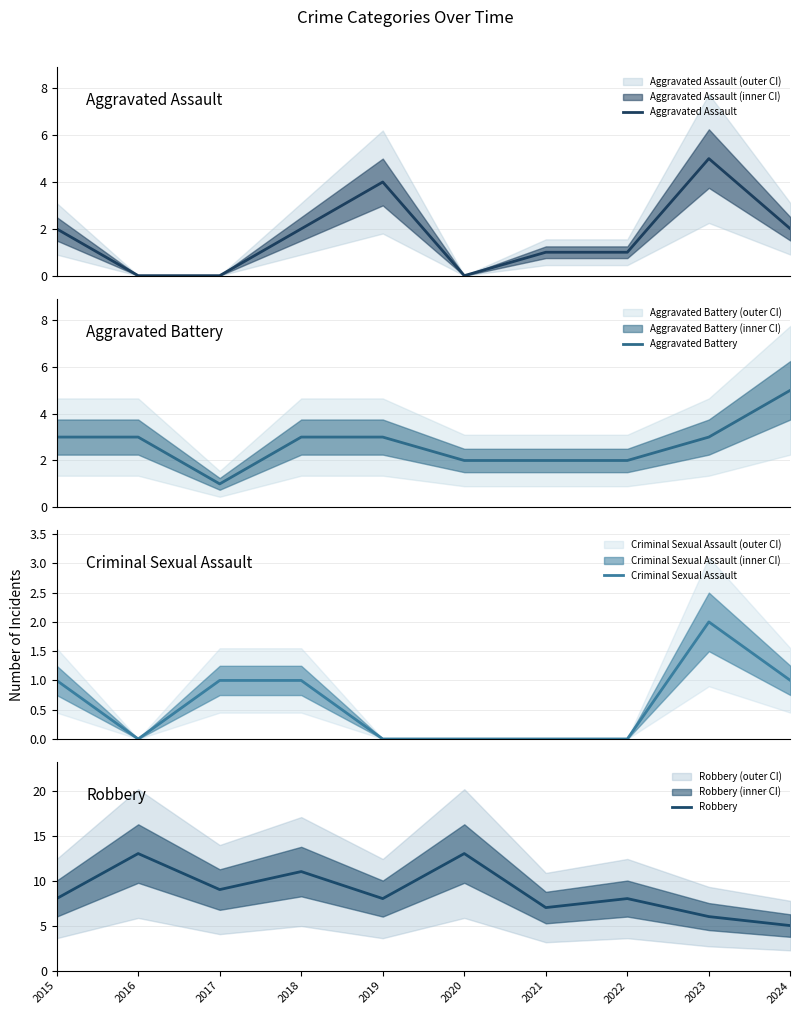

At how many categories does at least one series exceed 12?

2